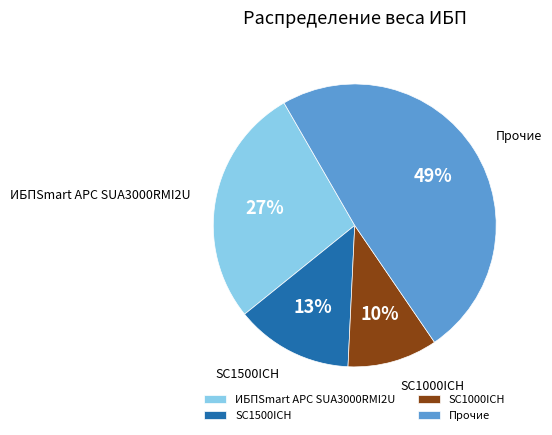

The SC1500ICH slice represents 13% of the pie. True or false?

True